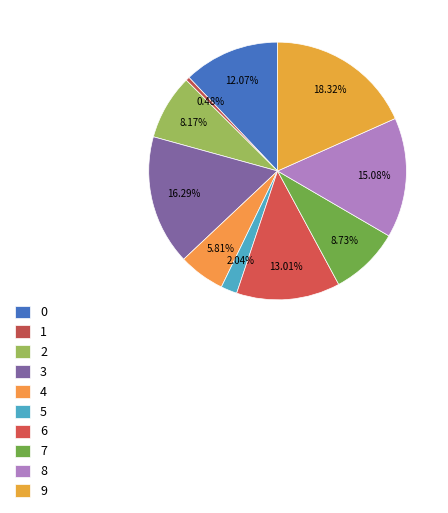

What is the smallest slice in the pie chart?

1